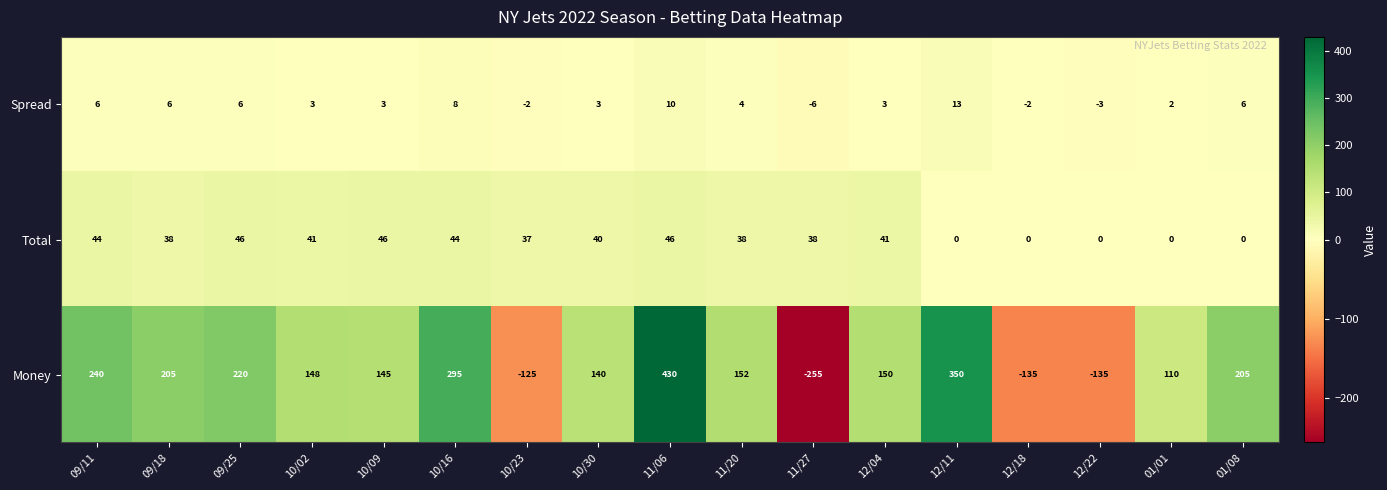

The value of Spread at 10/09 is 3. True or false?

True